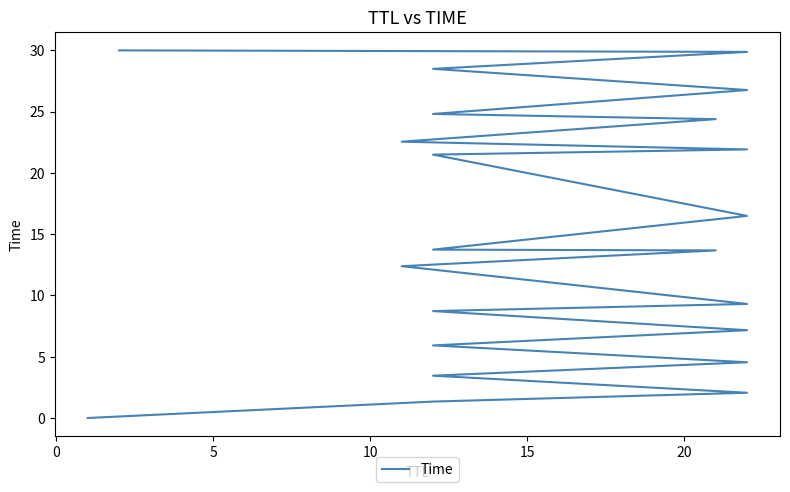

What is the difference between the maximum and minimum values?

30.0